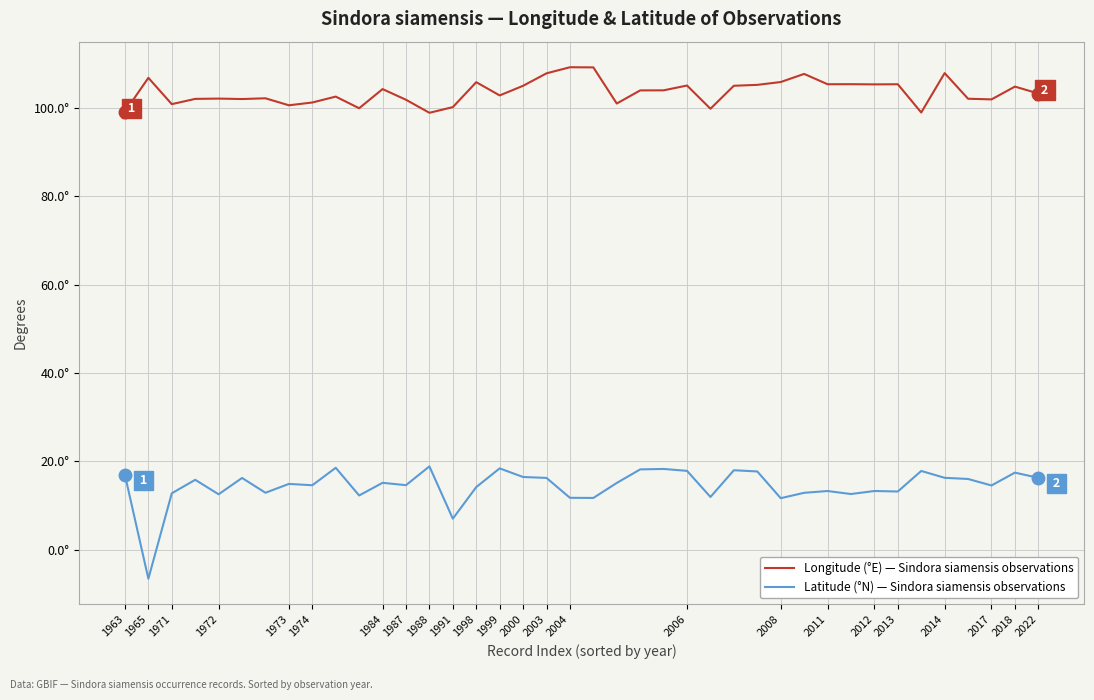

Which series has the widest spread of values?

Latitude (°N) — Sindora siamensis observations